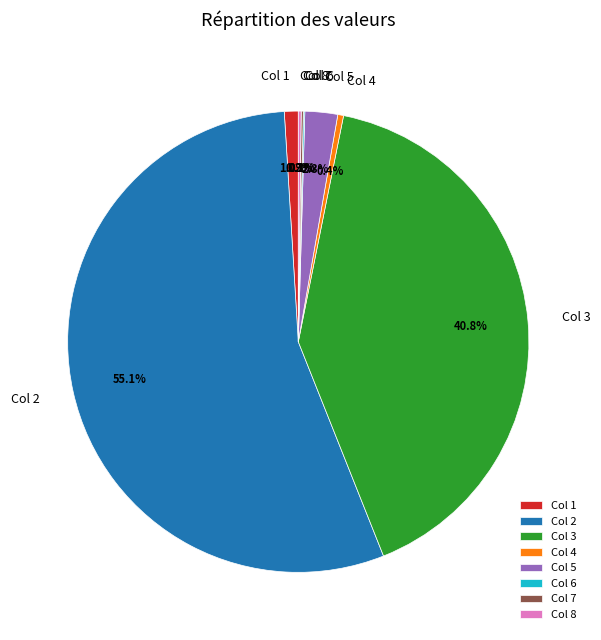

What is the largest slice in the pie chart?

Col 2